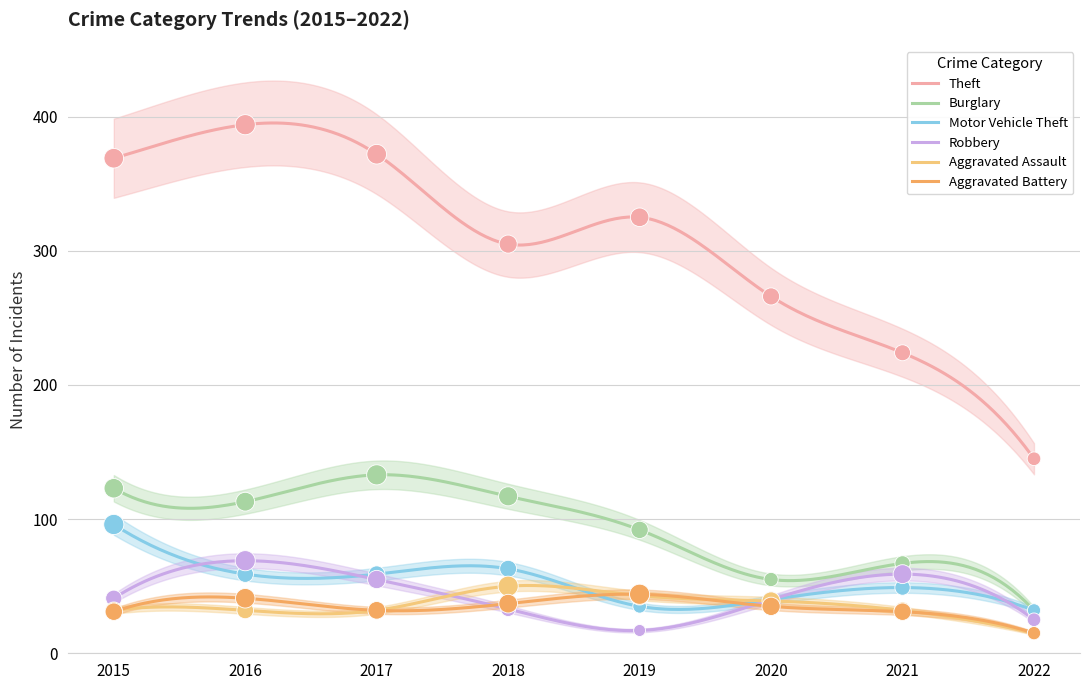

Which series has the widest spread of Y values?

Theft